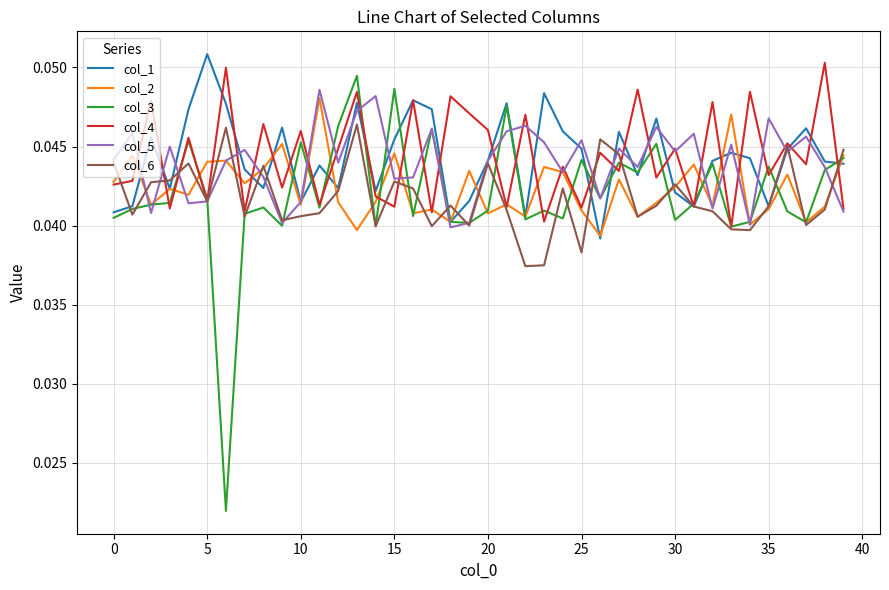

Which series has the largest range (max minus min)?

col_3